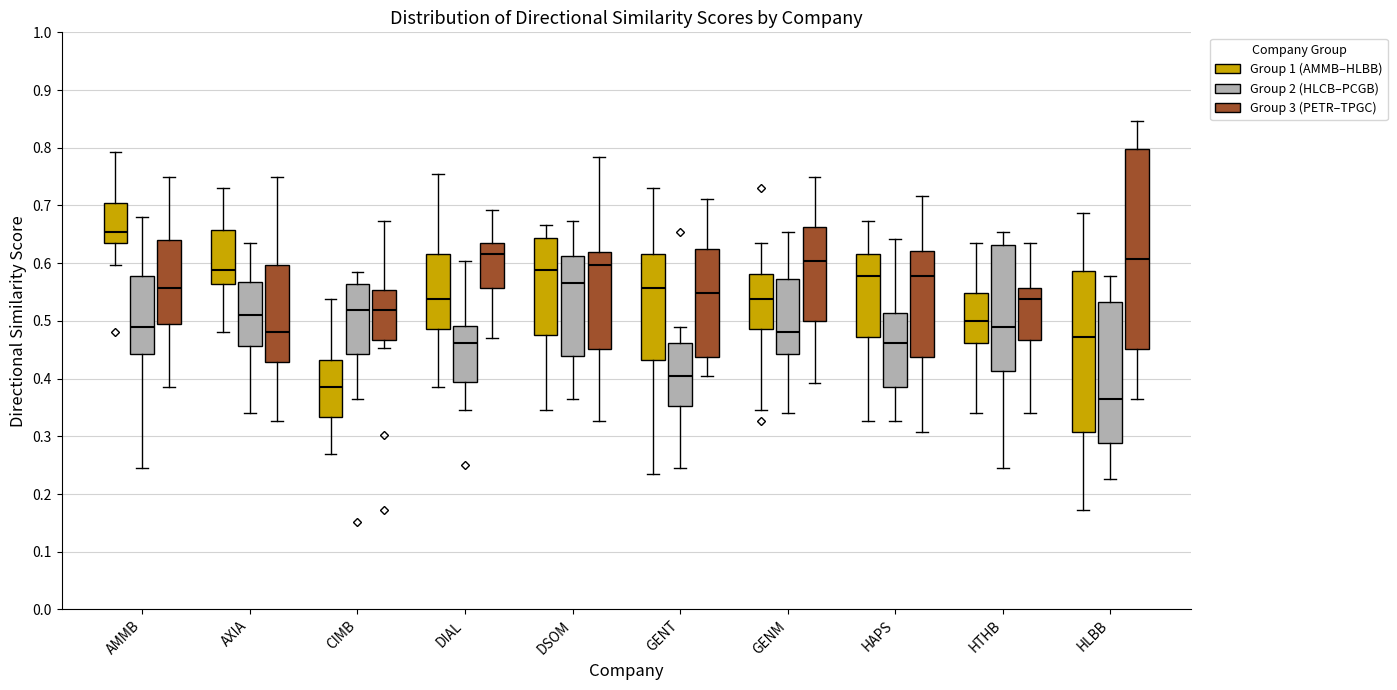

Where does the lower whisker of the box for DSOM (Group 3 (PETR–TPGC)) end on the y-axis? The values are not printed on the chart, so give them approximately, as read against the axis.

0.33